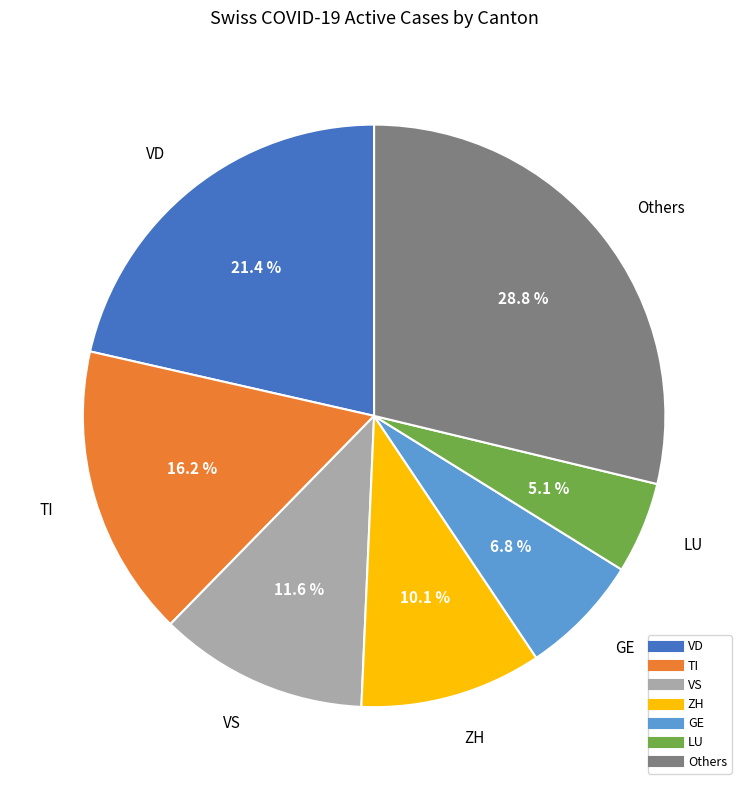

Does any single category account for the majority?

No